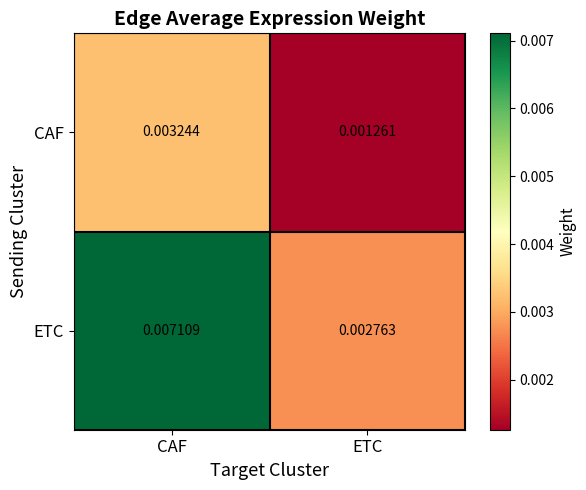

At how many categories does at least one series exceed 0?

2